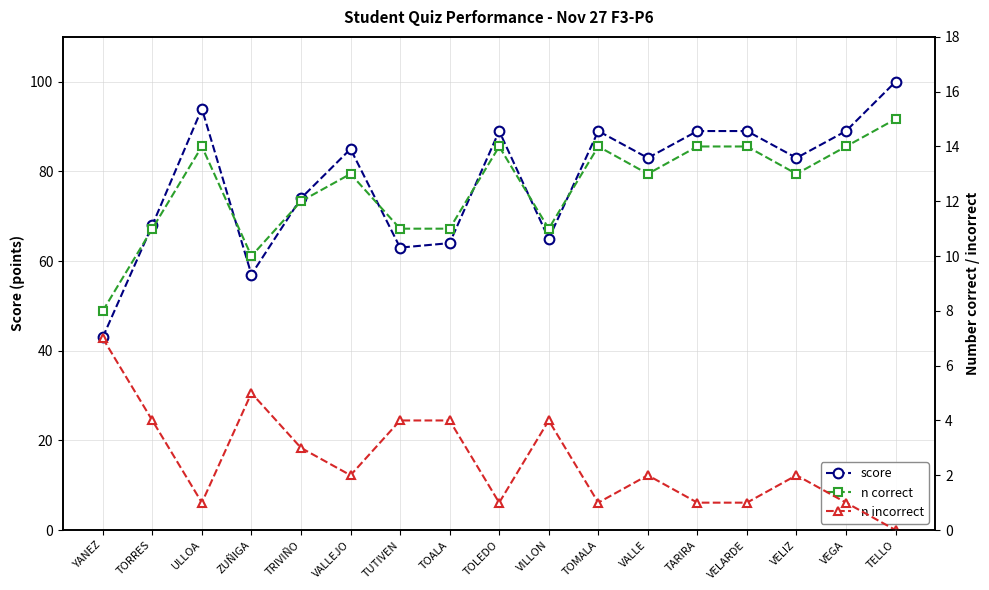

List the labels in order of n incorrect value, largest first.

YANEZ, ZUÑIGA, TORRES, TUTIVEN, TOALA, VILLON, TRIVIÑO, VALLEJO, VALLE, VELIZ, ULLOA, TOLEDO, TOMALA, TARIRA, VELARDE, VEGA, TELLO